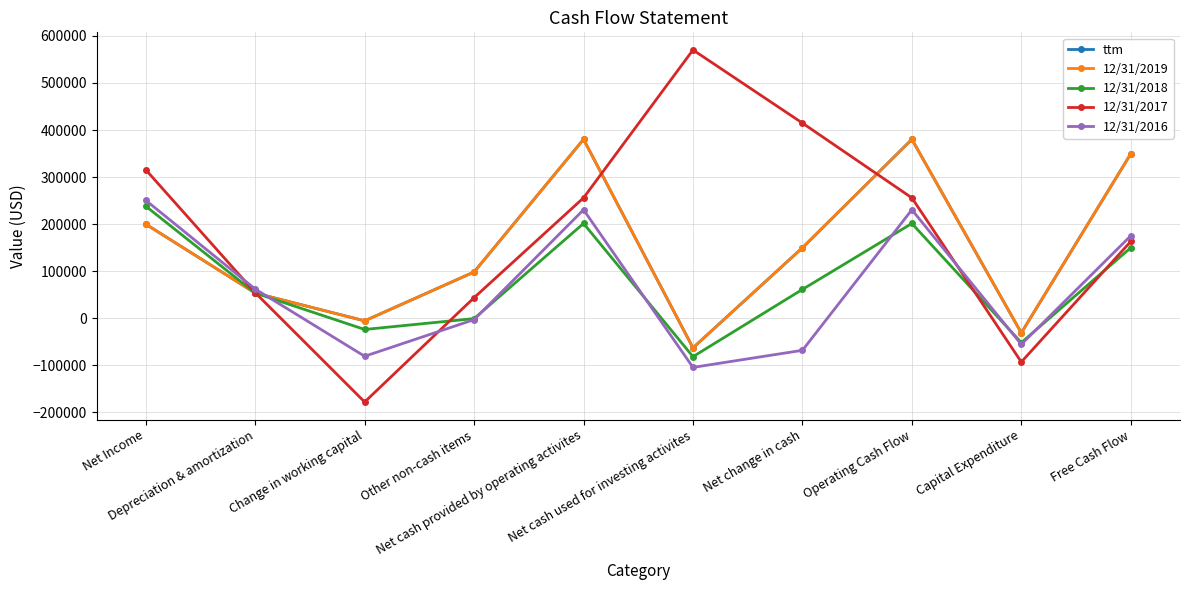

Between Net change in cash and Net Income, which is larger?

Net Income